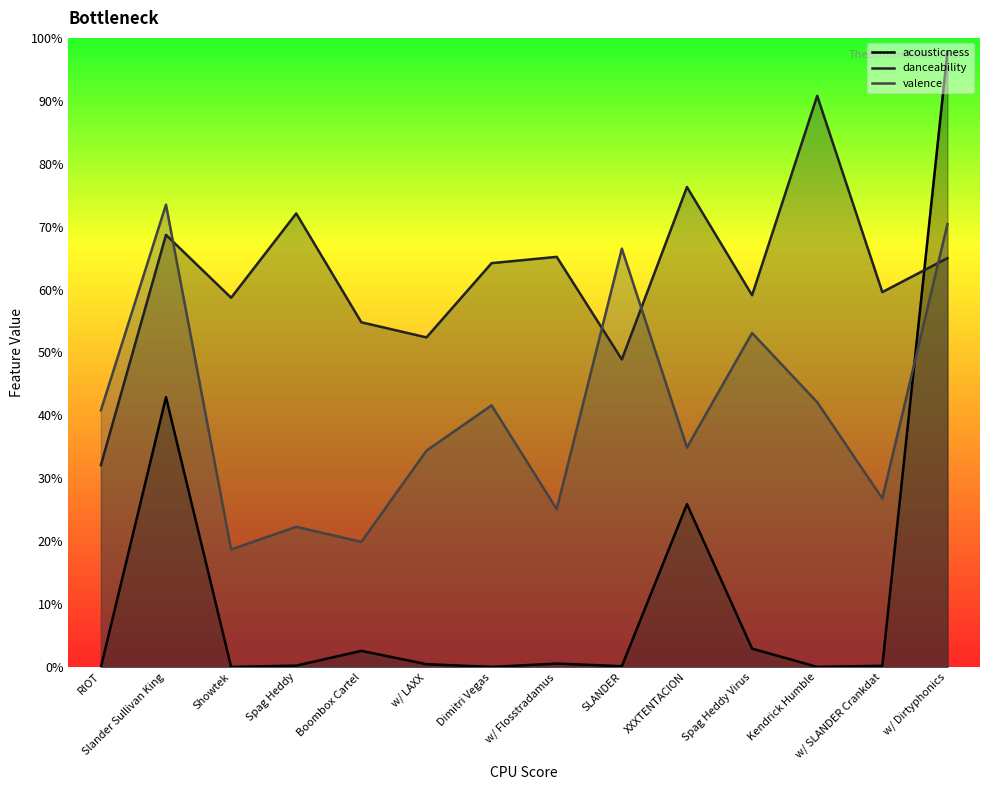

Which series has the widest spread of values?

acousticness